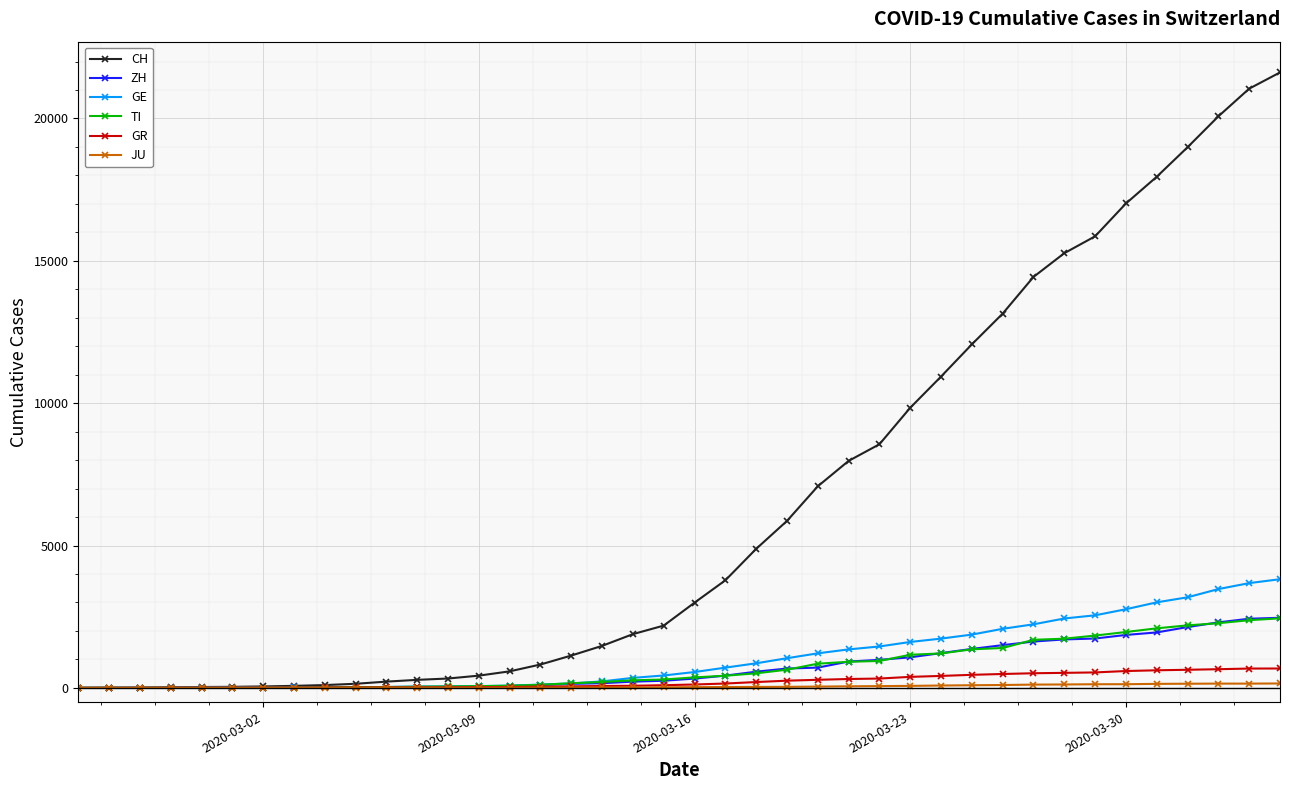

What is the maximum value shown in the chart?

21617